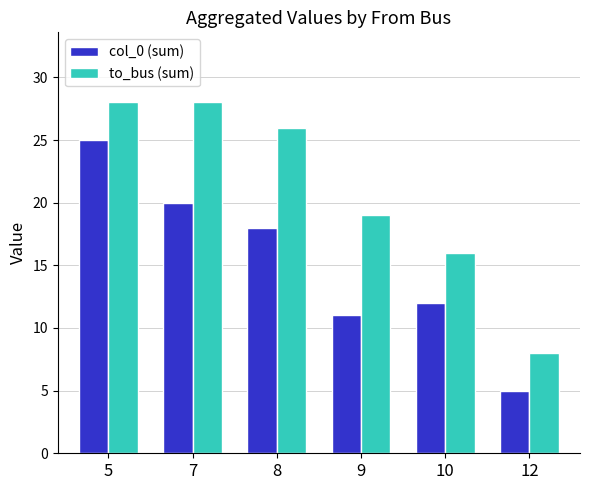

Which series changed the most between 8 and 12?

to_bus (sum)